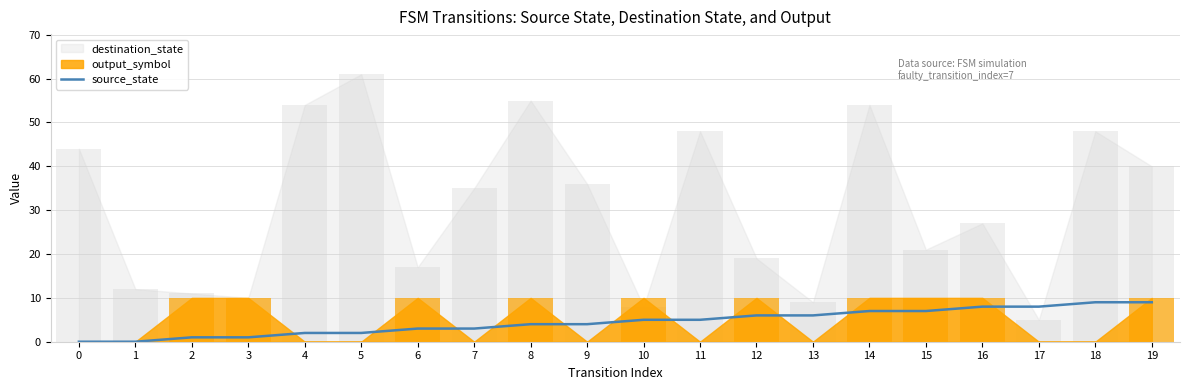

Is it true that the value at 11 is 3?

False